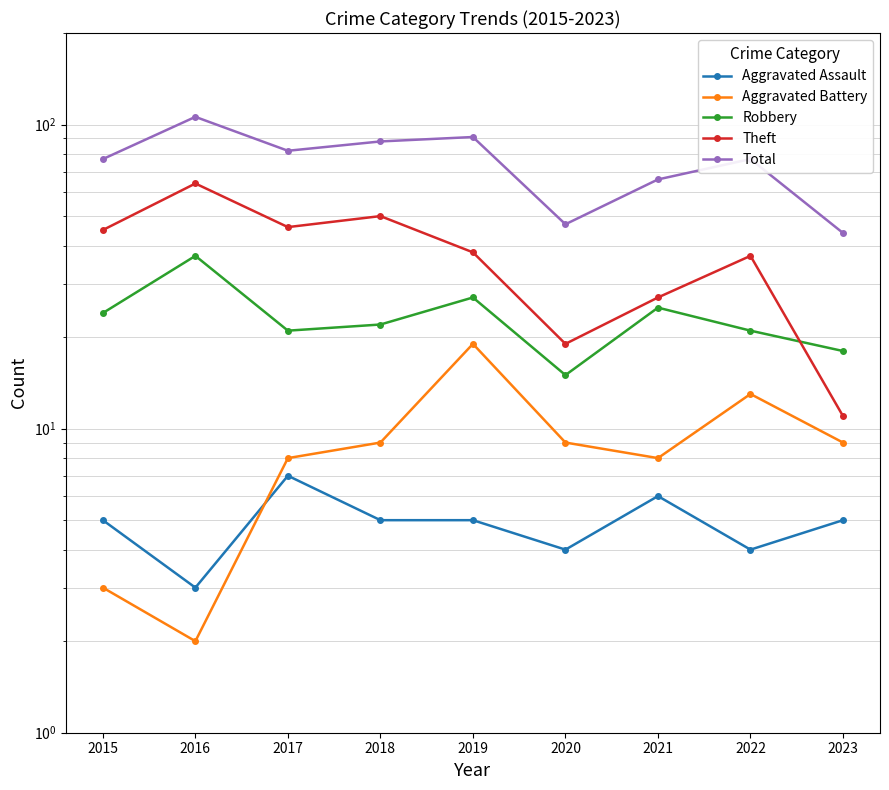

The value of Theft at 2022 is 37. True or false?

True